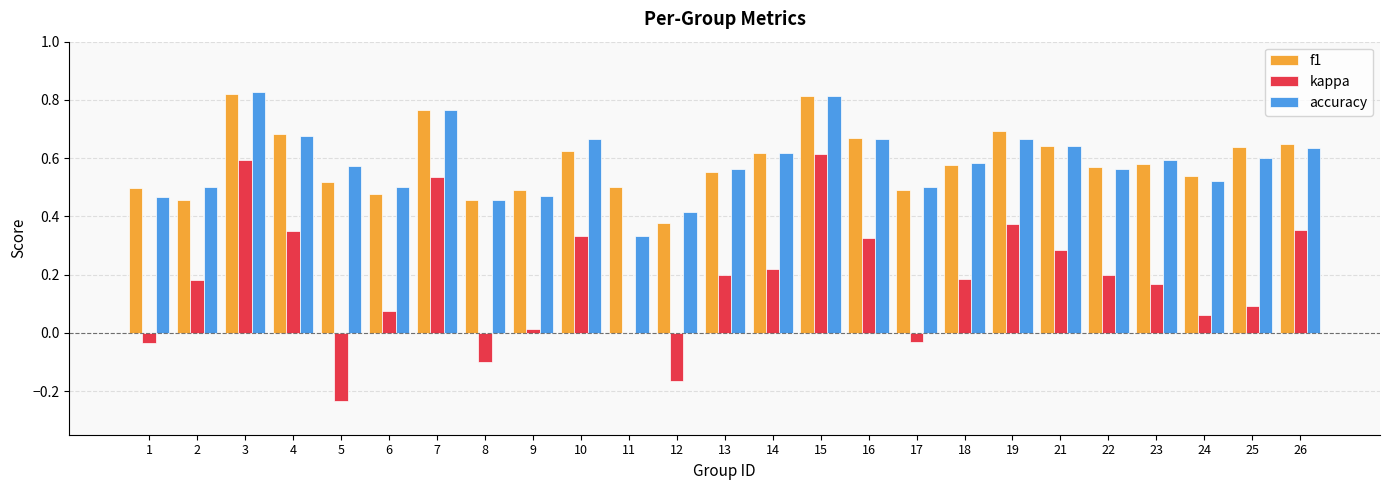

Where is kappa nearest to the value 0?

11